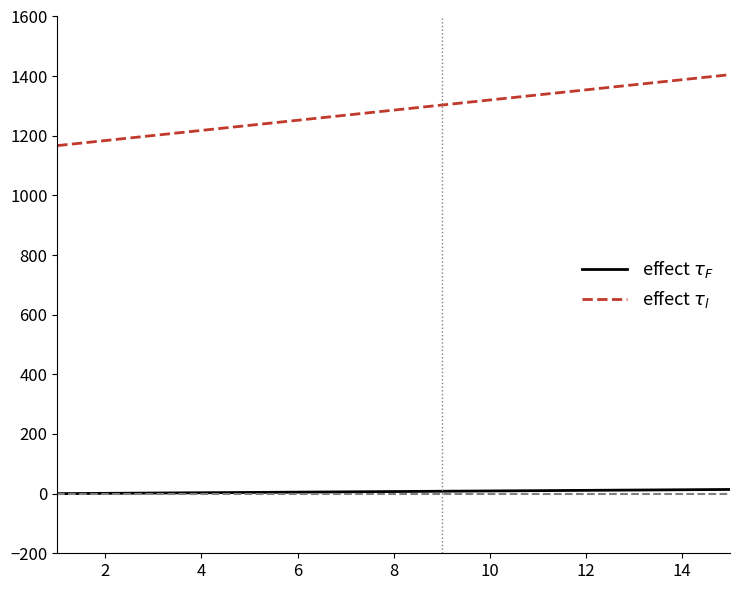

What is the maximum value shown in the chart?

1405